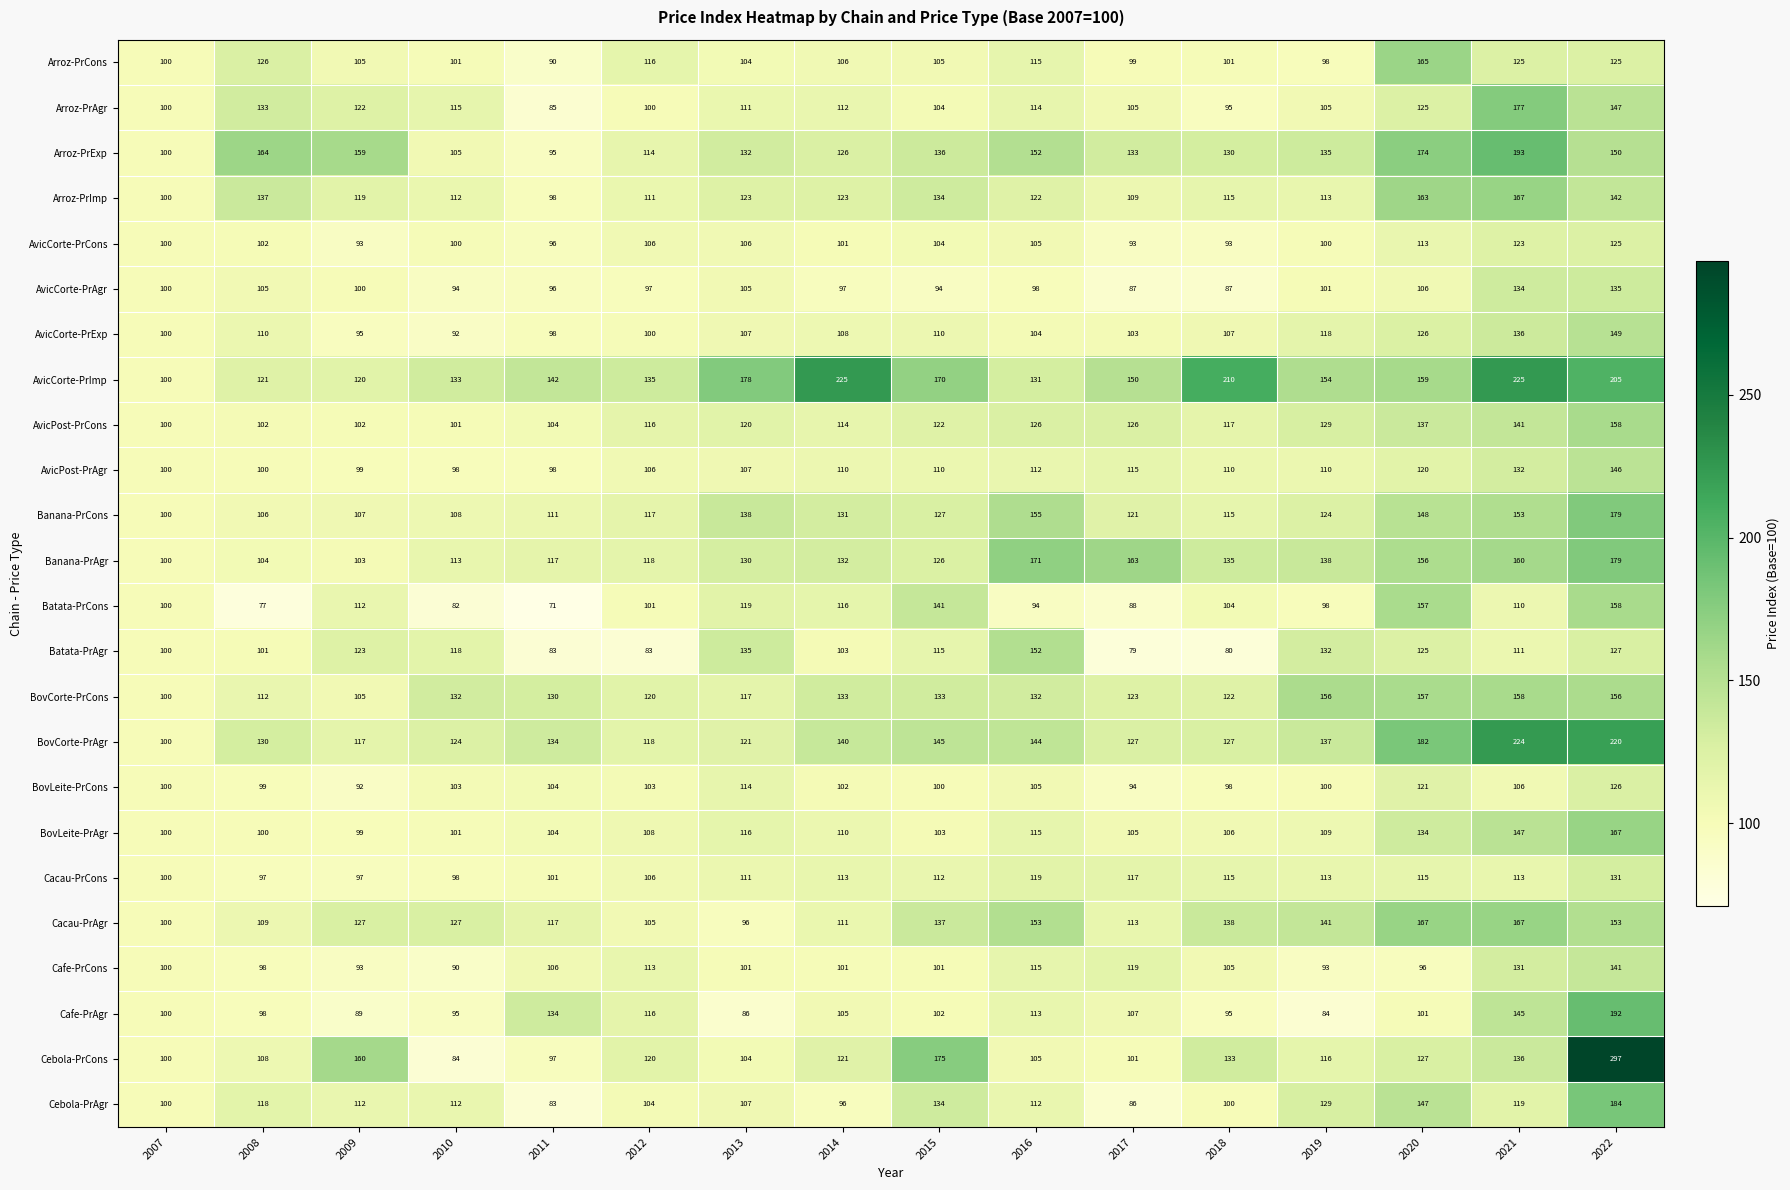

Is it true that BovCorte-PrAgr equals 24 at 2007?

False